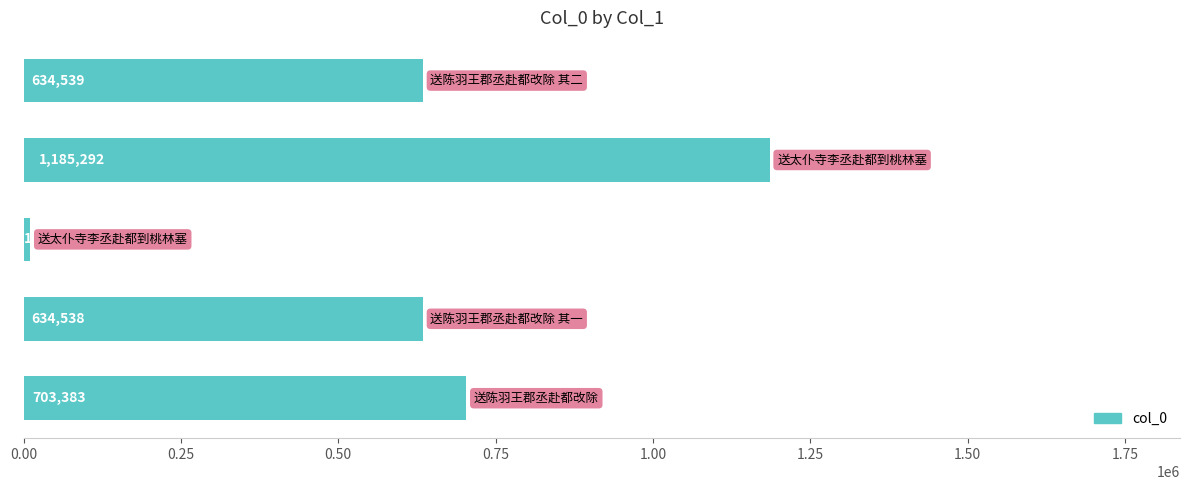

What is the difference between the maximum and minimum values?

1174642